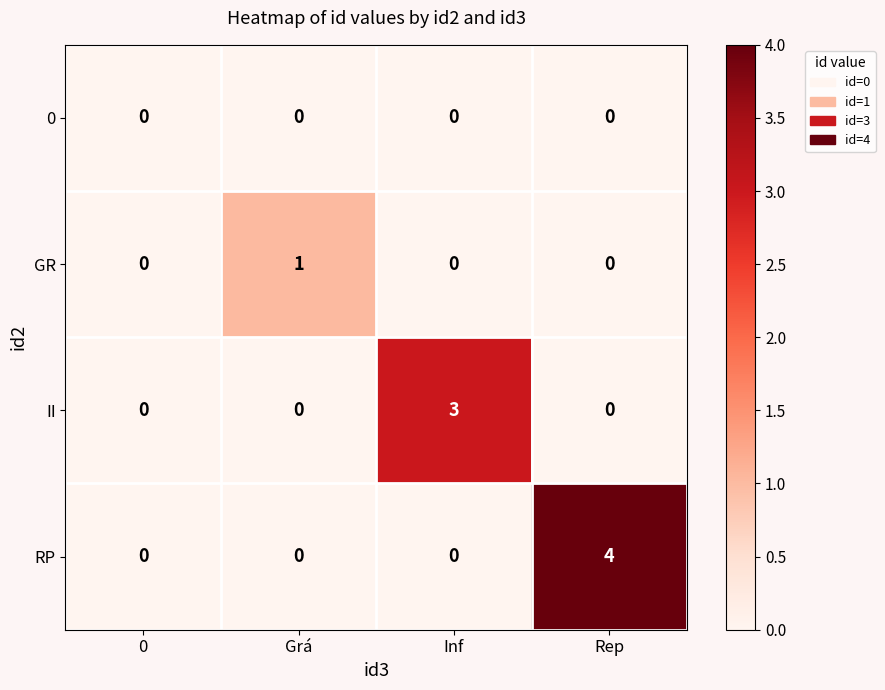

Which series has the largest range (max minus min)?

RP